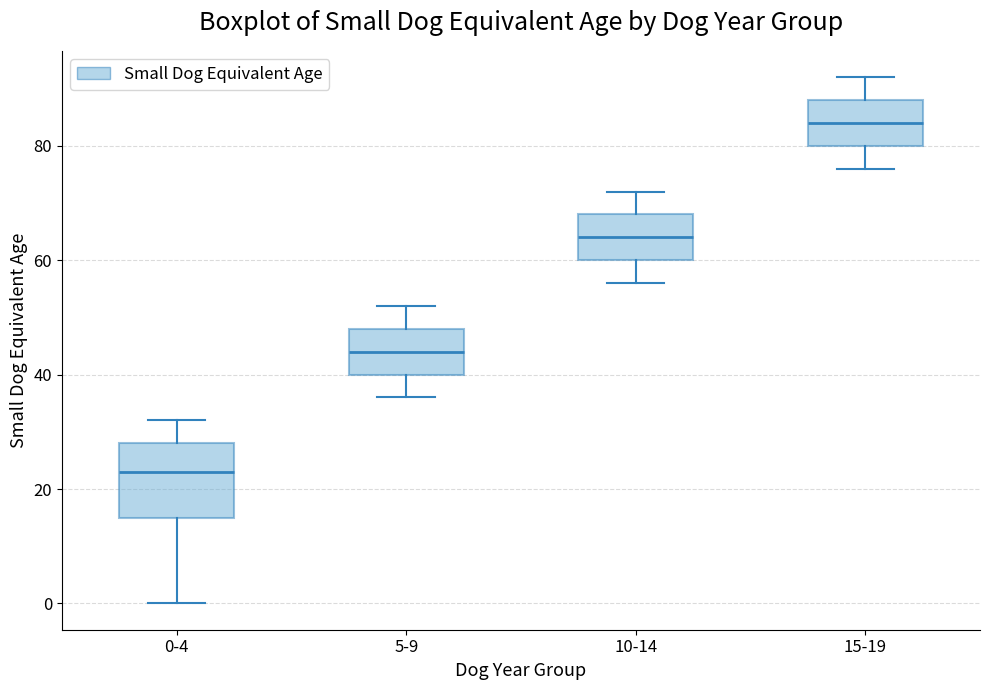

Comparing the boxes themselves (not the whiskers), which one is the tallest?

0-4